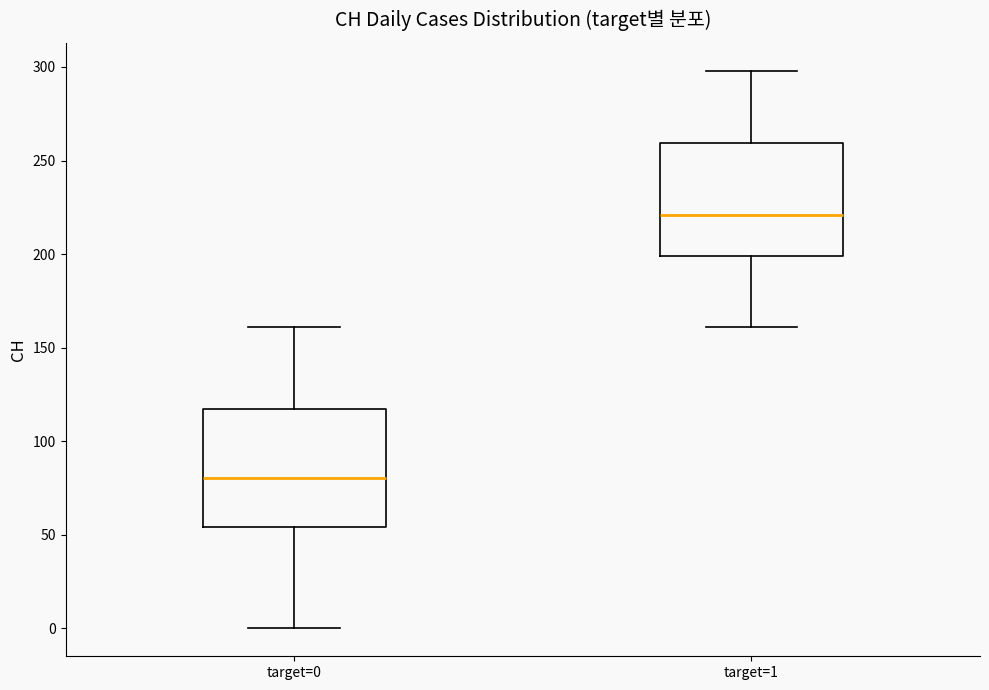

Reading left to right, read every box against the y-axis: the position of its median line, the range the box covers, and the ends of its whiskers. The values are not printed on the chart, so give them approximately, as read against the axis.

target=0: median 80, box 55 to 115, whiskers 0 to 160
target=1: median 220, box 200 to 260, whiskers 160 to 300